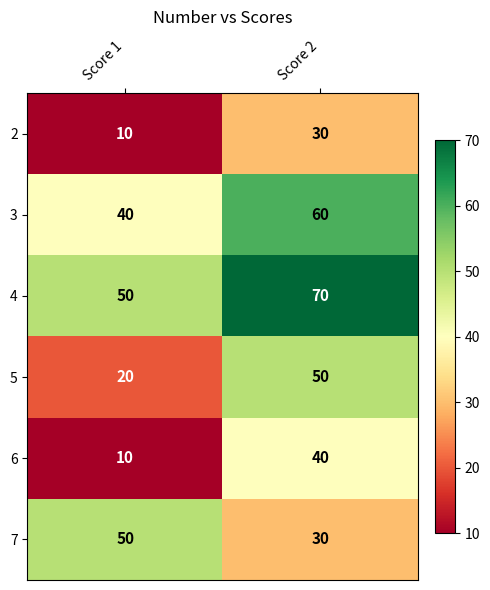

At which label is 5 closest to 35?

Score 1